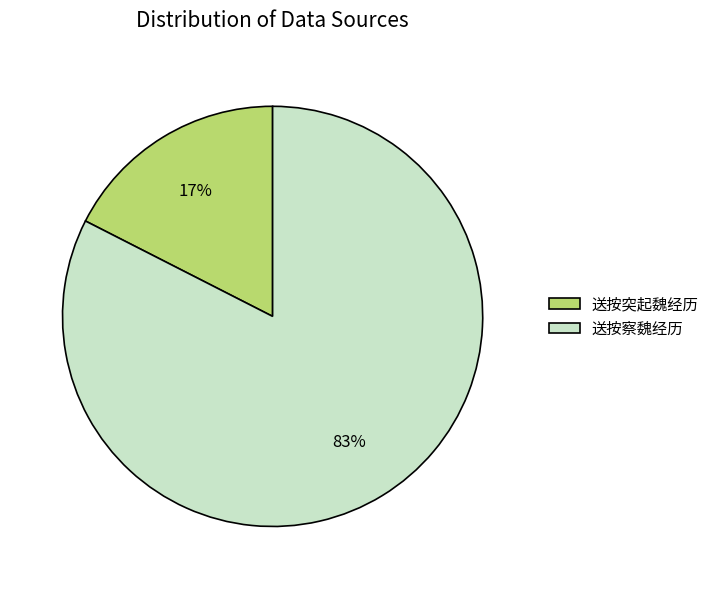

To the nearest percent, what portion does 送按察魏经历 represent?

83%